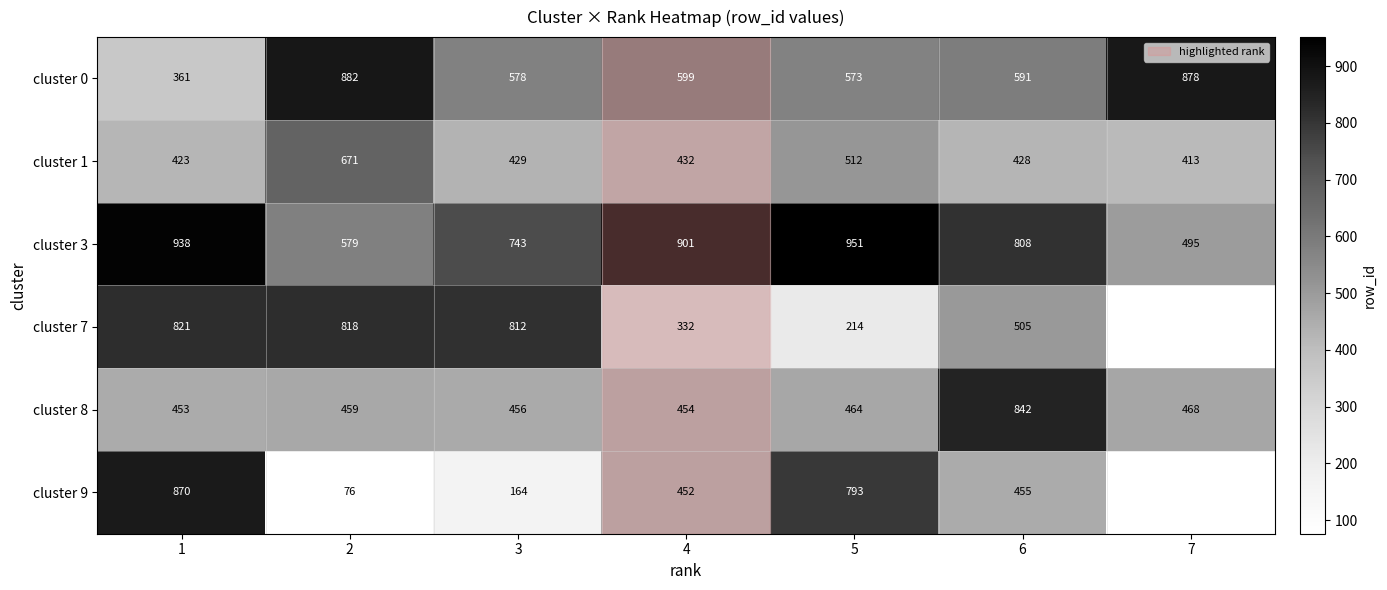

Rank the categories by cluster 3 value from lowest to highest.

7, 2, 3, 6, 4, 1, 5